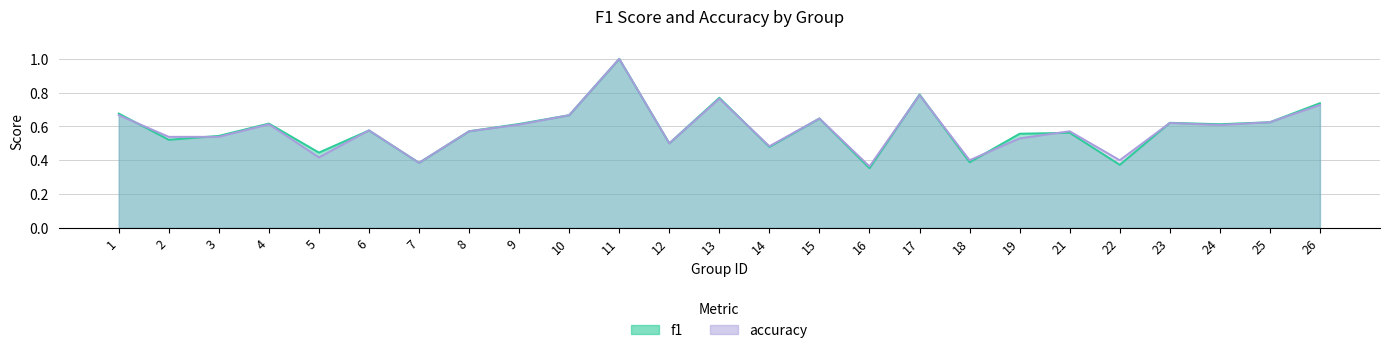

At 23, list the series in order from largest to smallest.

f1, accuracy